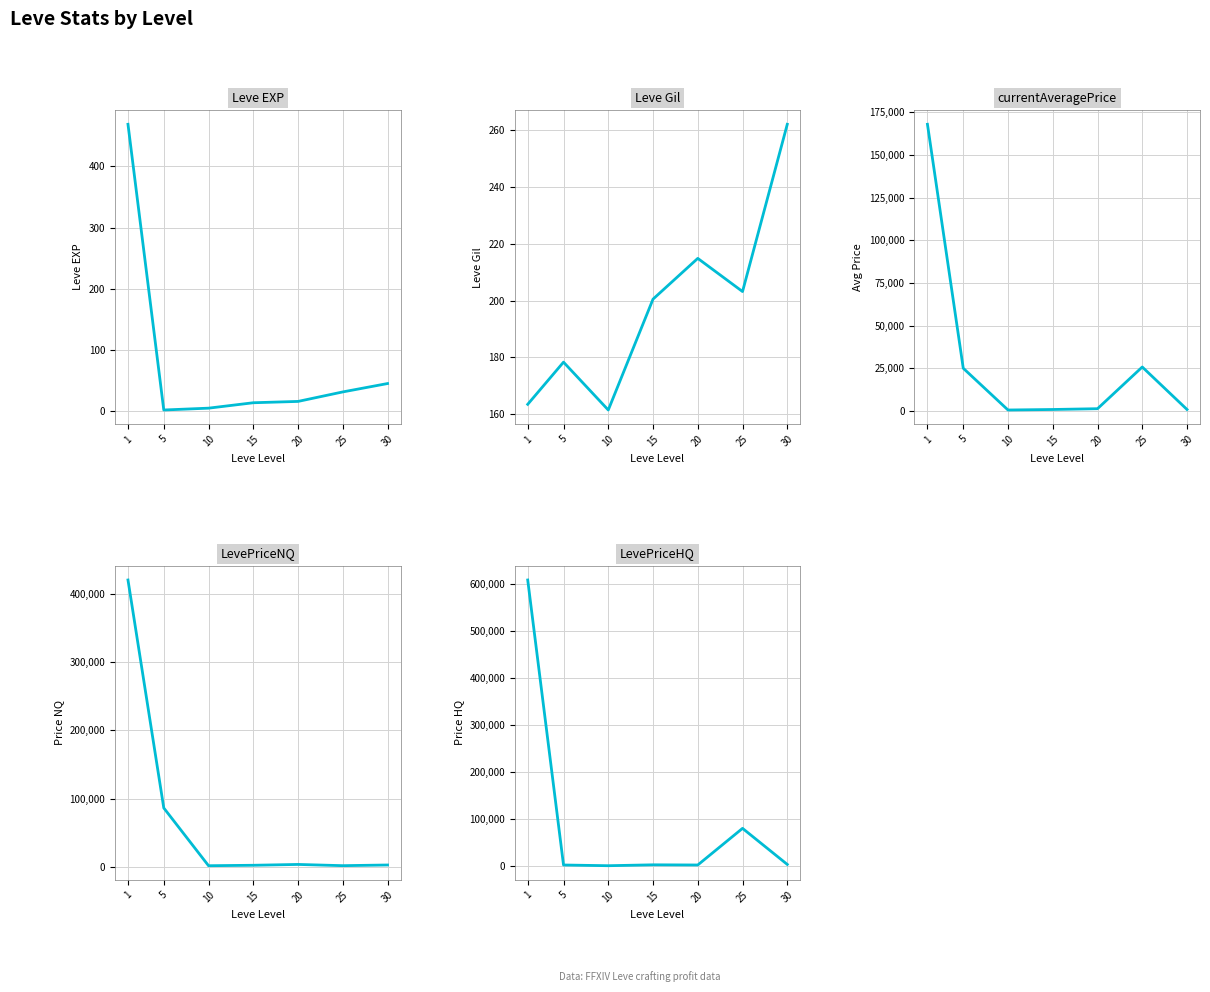

At which label does Leve Gil reach its minimum?

10